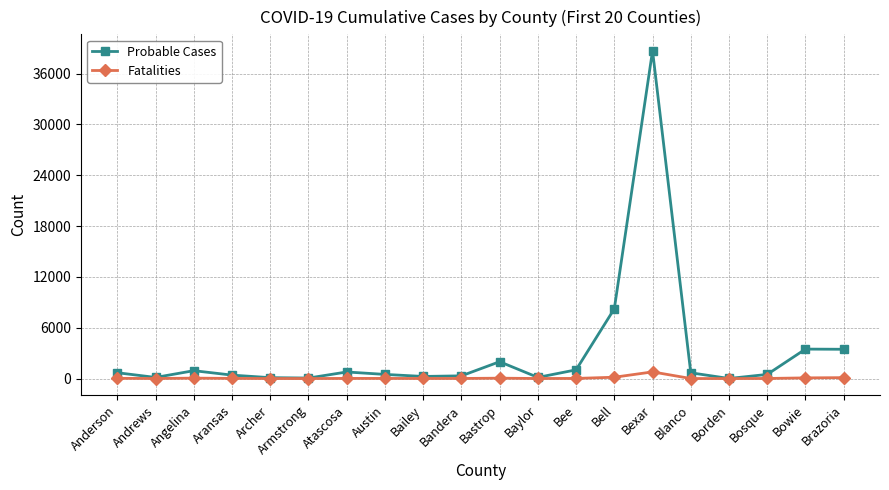

At which category does the chart reach its peak across all series?

Bexar